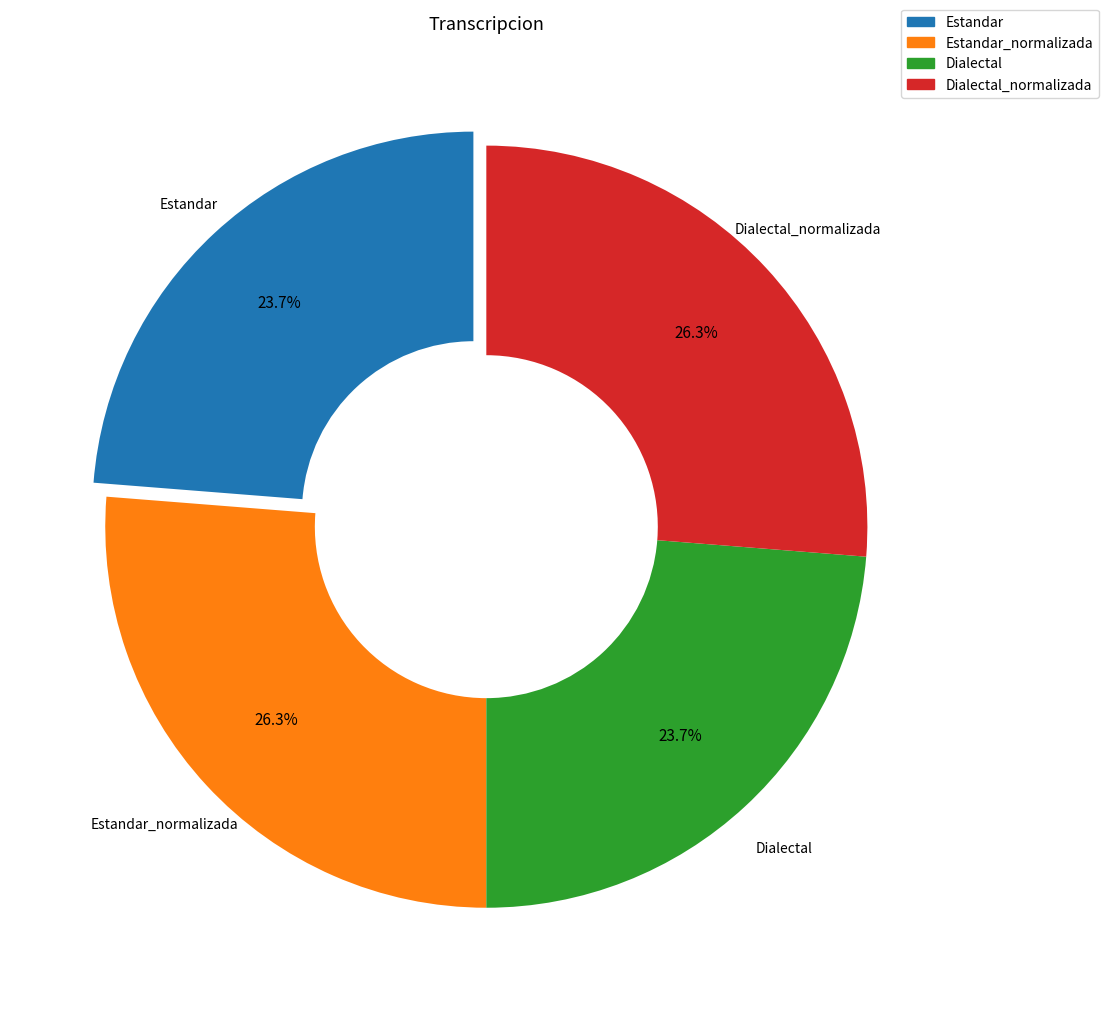

What is the ratio of the value at Estandar_normalizada to the value at Dialectal_normalizada?

1.0